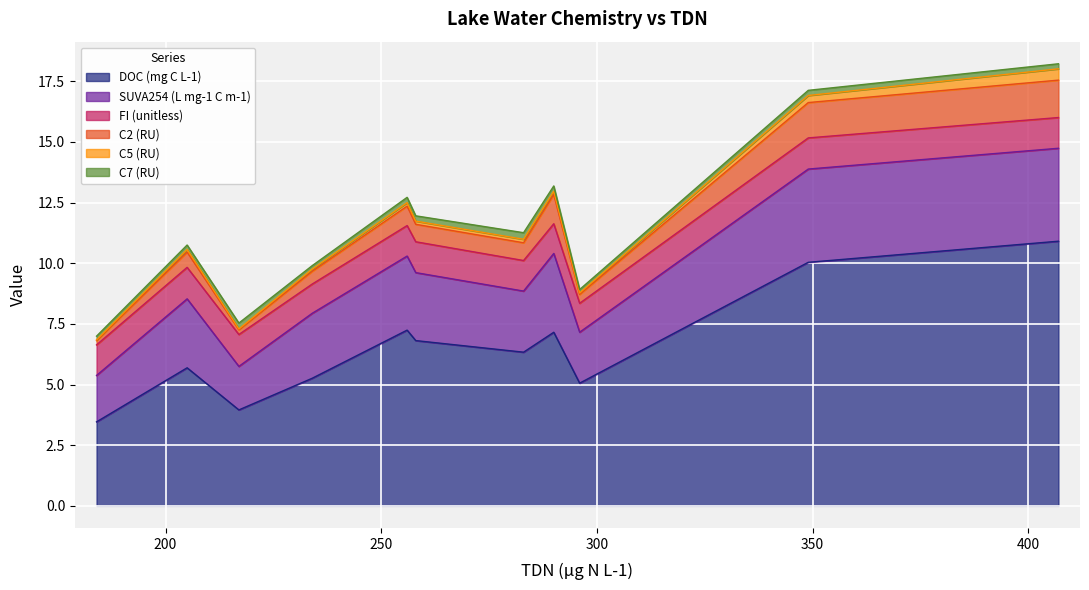

Is it true that FI (unitless) equals 0.3 at 256?

False